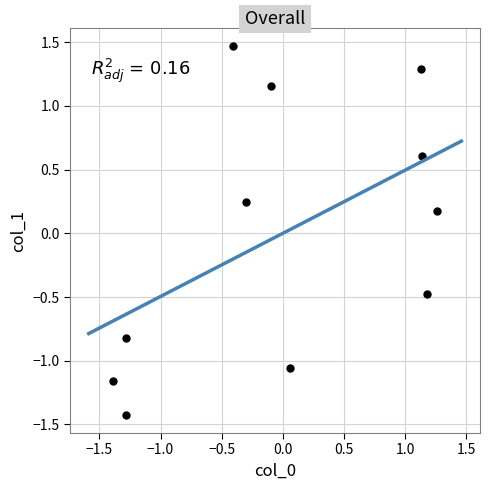

What is the range of Y values (max minus min)?

2.9